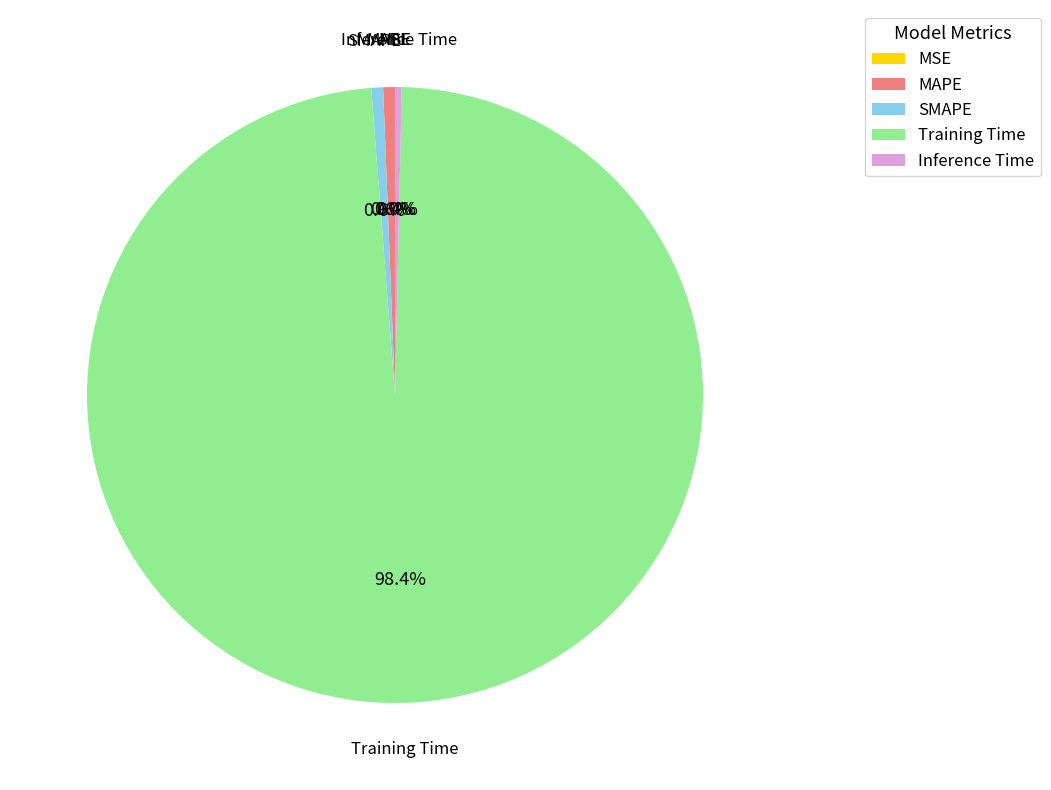

Is it true that SMAPE is 1% of the pie?

True